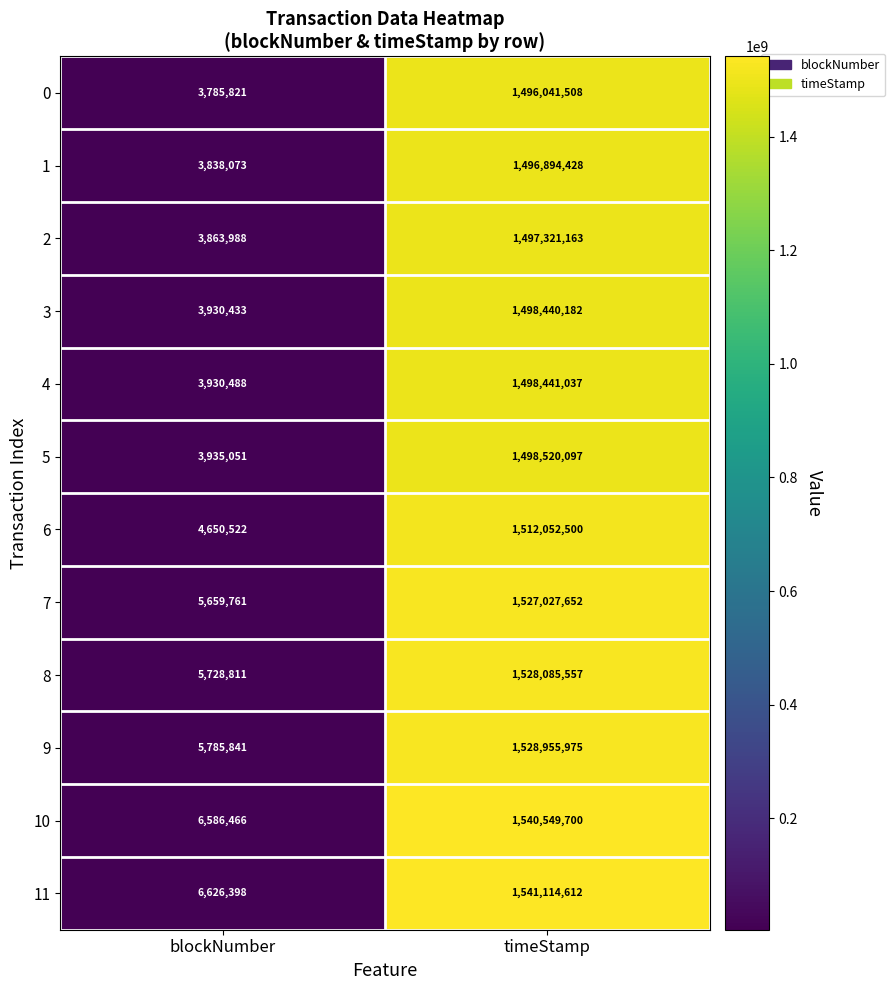

At which label is 7 closest to 766343706?

blockNumber